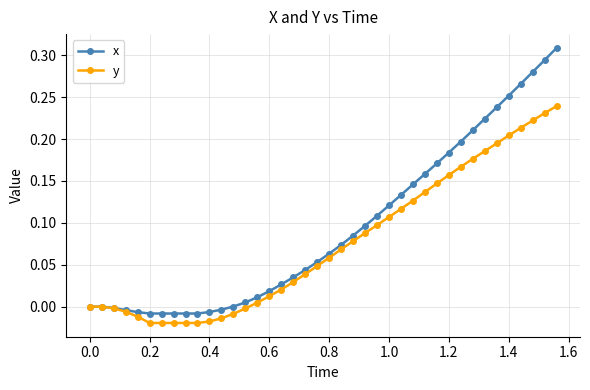

Rank the series by their maximum value, from highest to lowest.

x, y